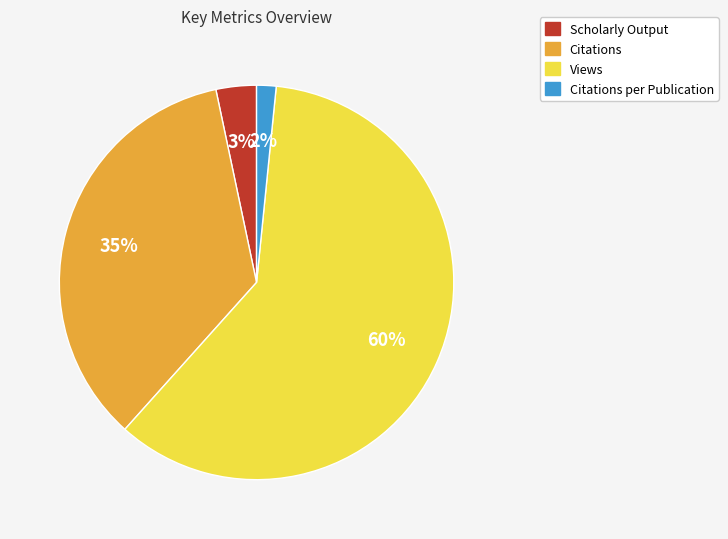

How many segments does this pie chart have?

4